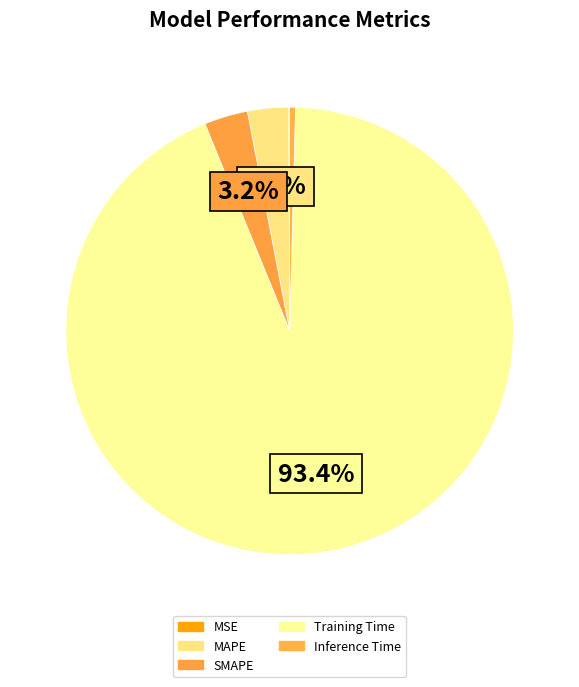

Does any single category account for the majority?

Yes